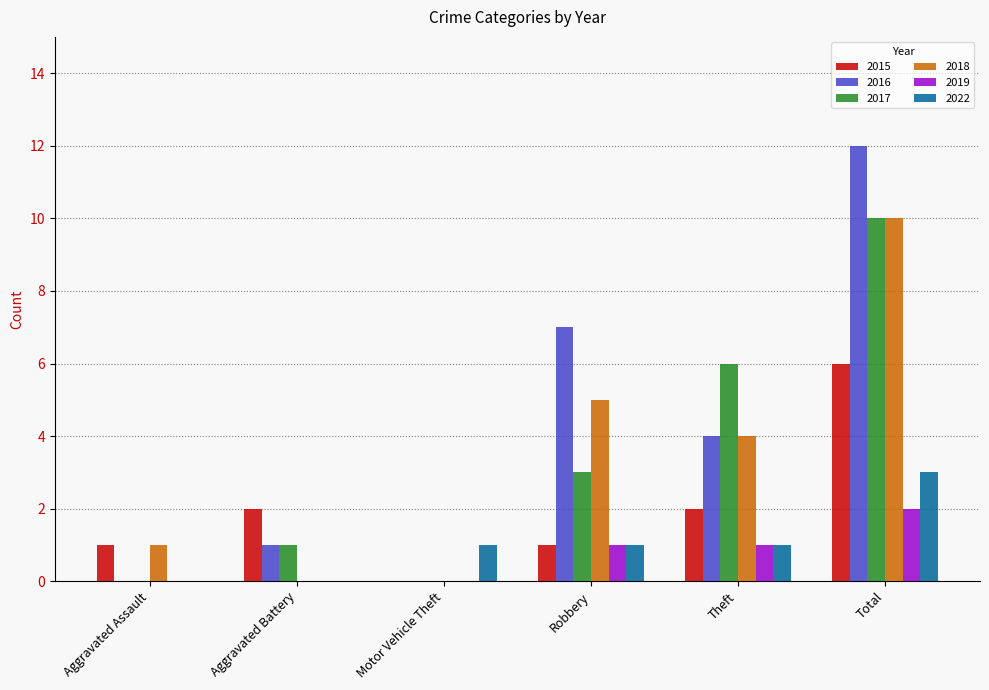

What is the average value of the 2022 series?

1